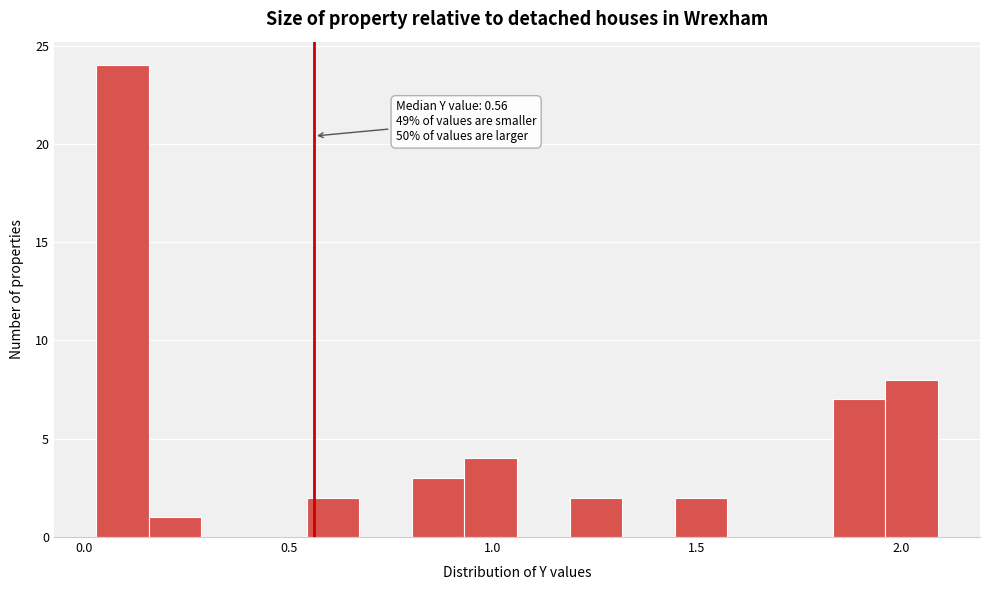

Read against the x-axis, roughly where is the centre of the tallest bar?

0.10